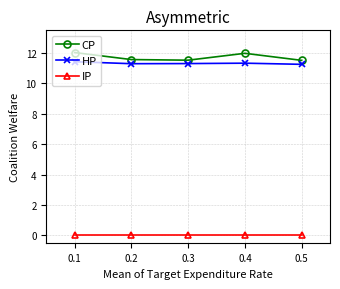

Is it true that IP equals 0.0 at 0.4?

True